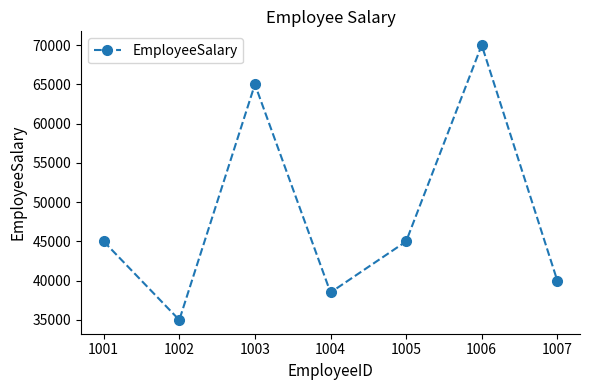

The chart shows a value of 17154 at 1003. True or false?

False